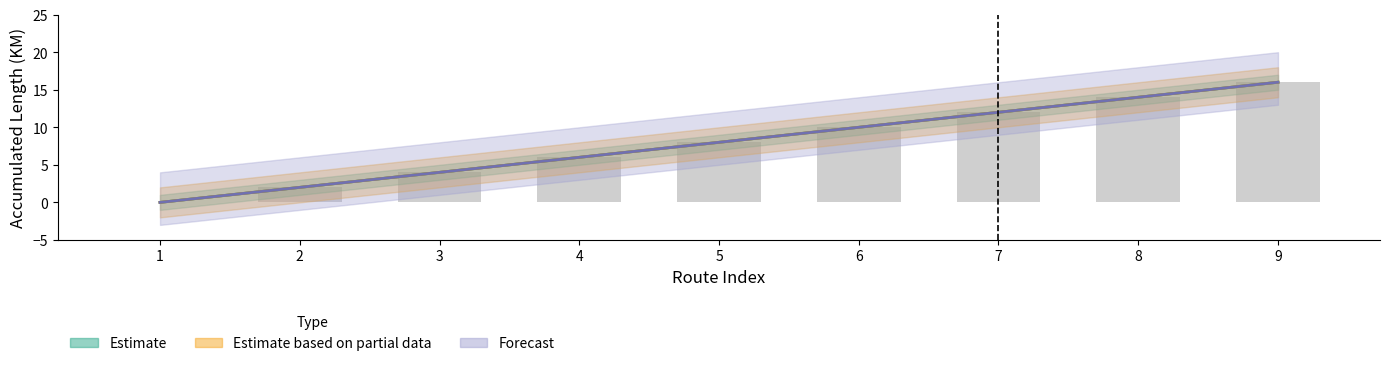

Reading right to left, transcribe all the data shown in this chart.

9=16	8=14	7=12	6=10	5=8	4=6	3=4	2=2	1=0